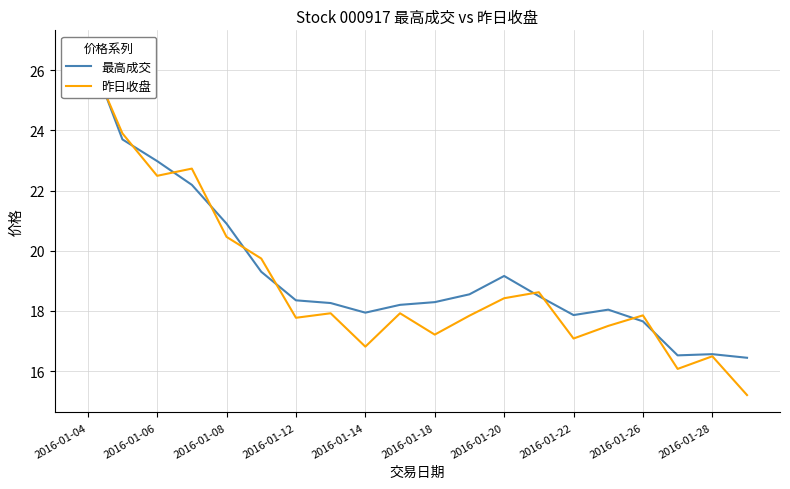

What is the sum of all 最高成交 values?

386.1